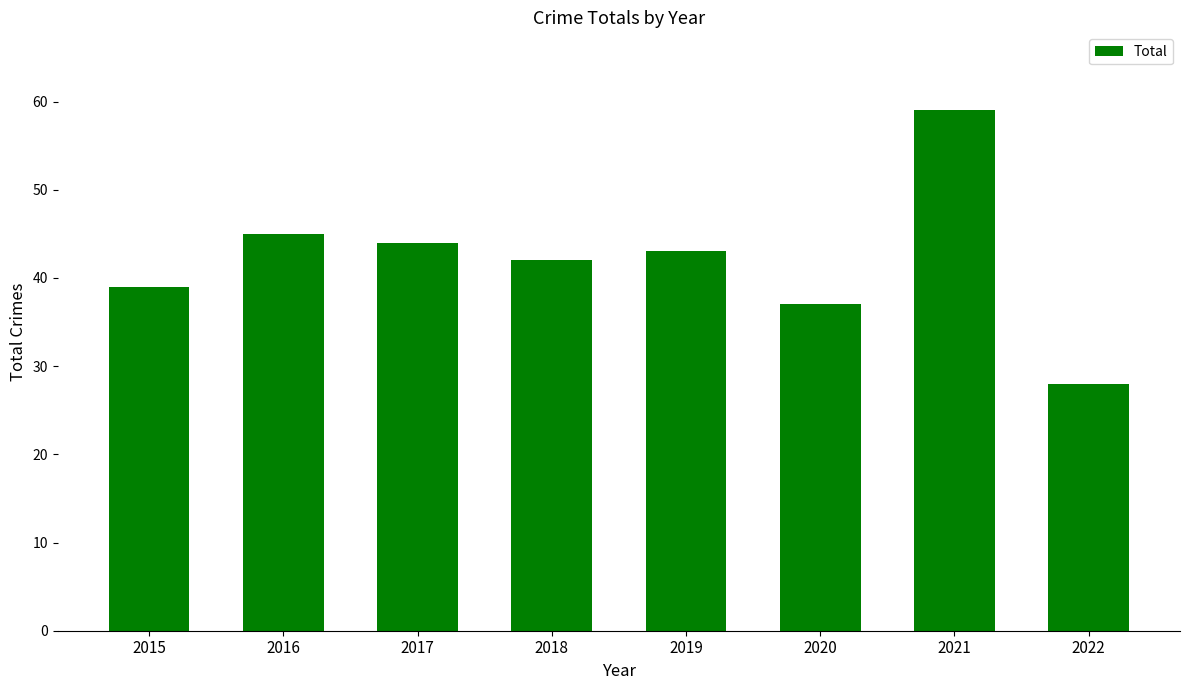

What is the value of the 5th bar from the left?

43